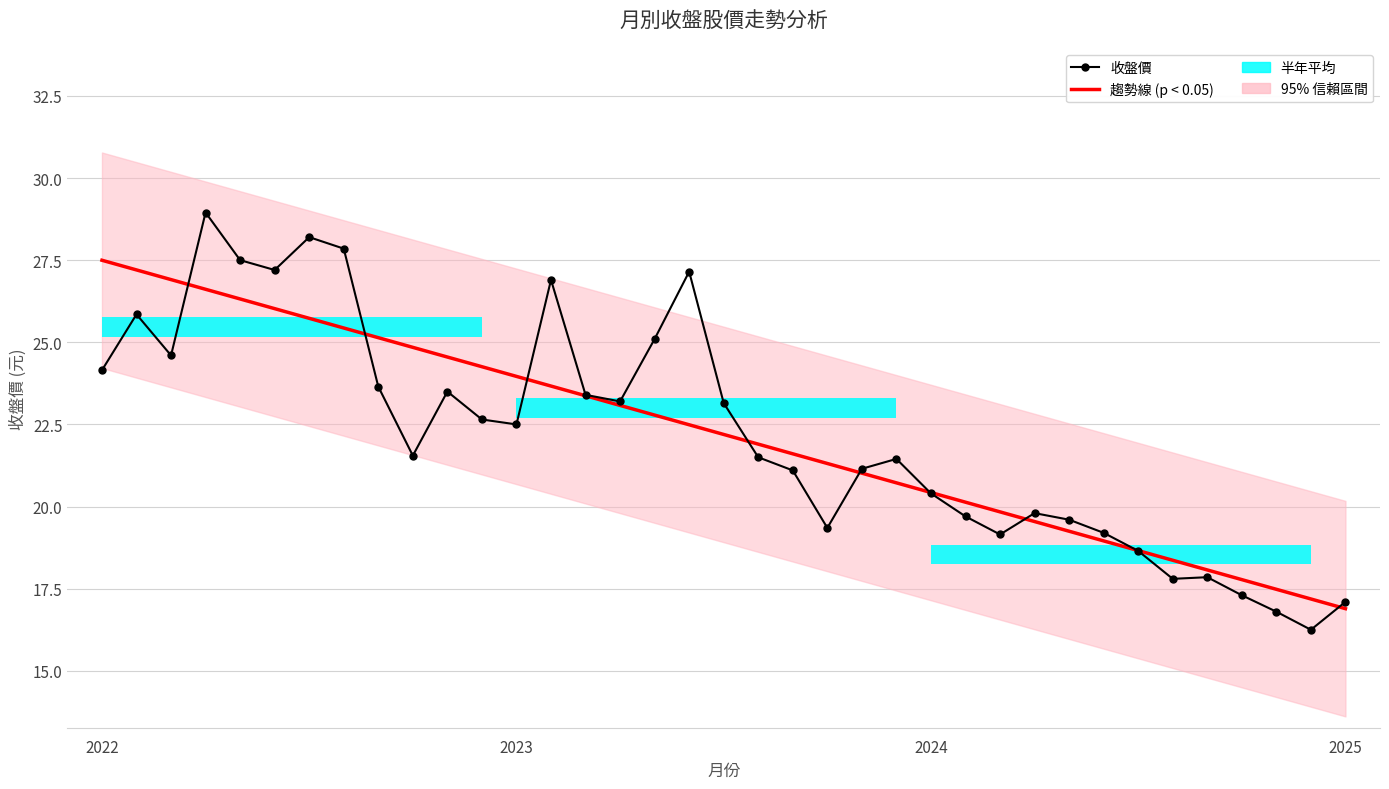

What is the difference between the maximum and second lowest values in the 趨勢線 (p < 0.05) series?

10.3